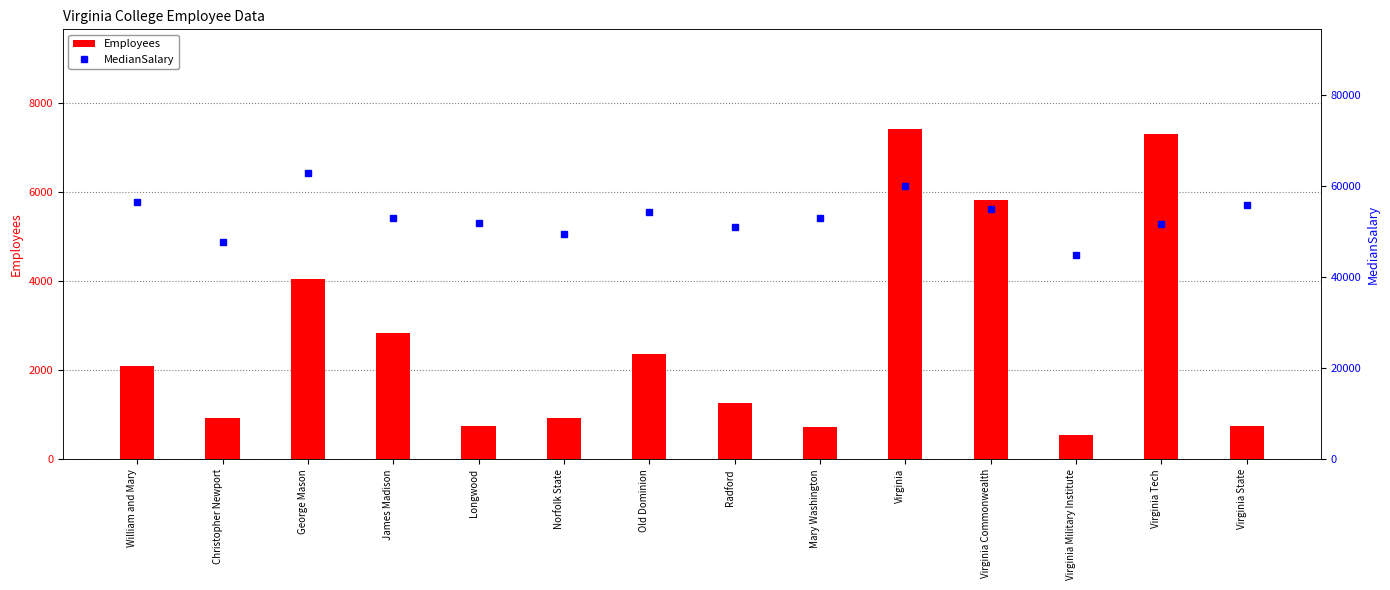

What are all the series names shown in the legend?

Employees, MedianSalary